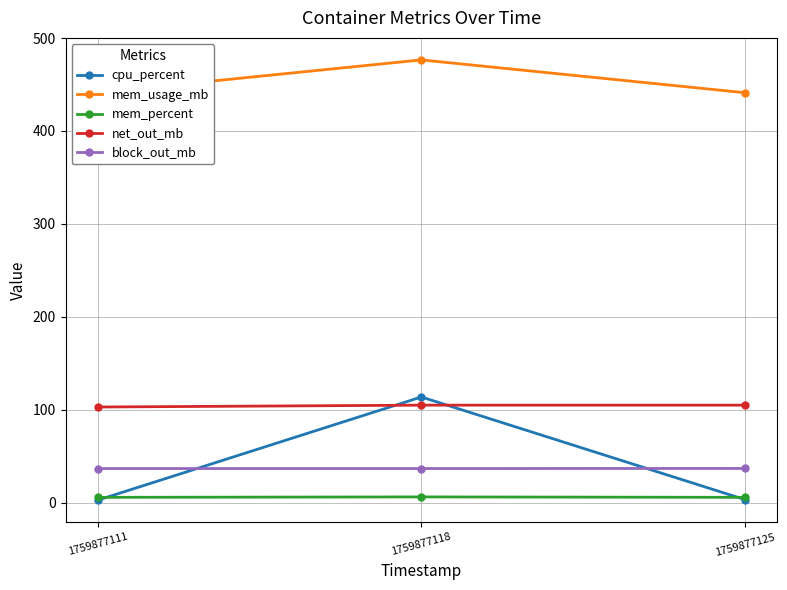

Does the chart display data point markers on the line(s)?

Yes